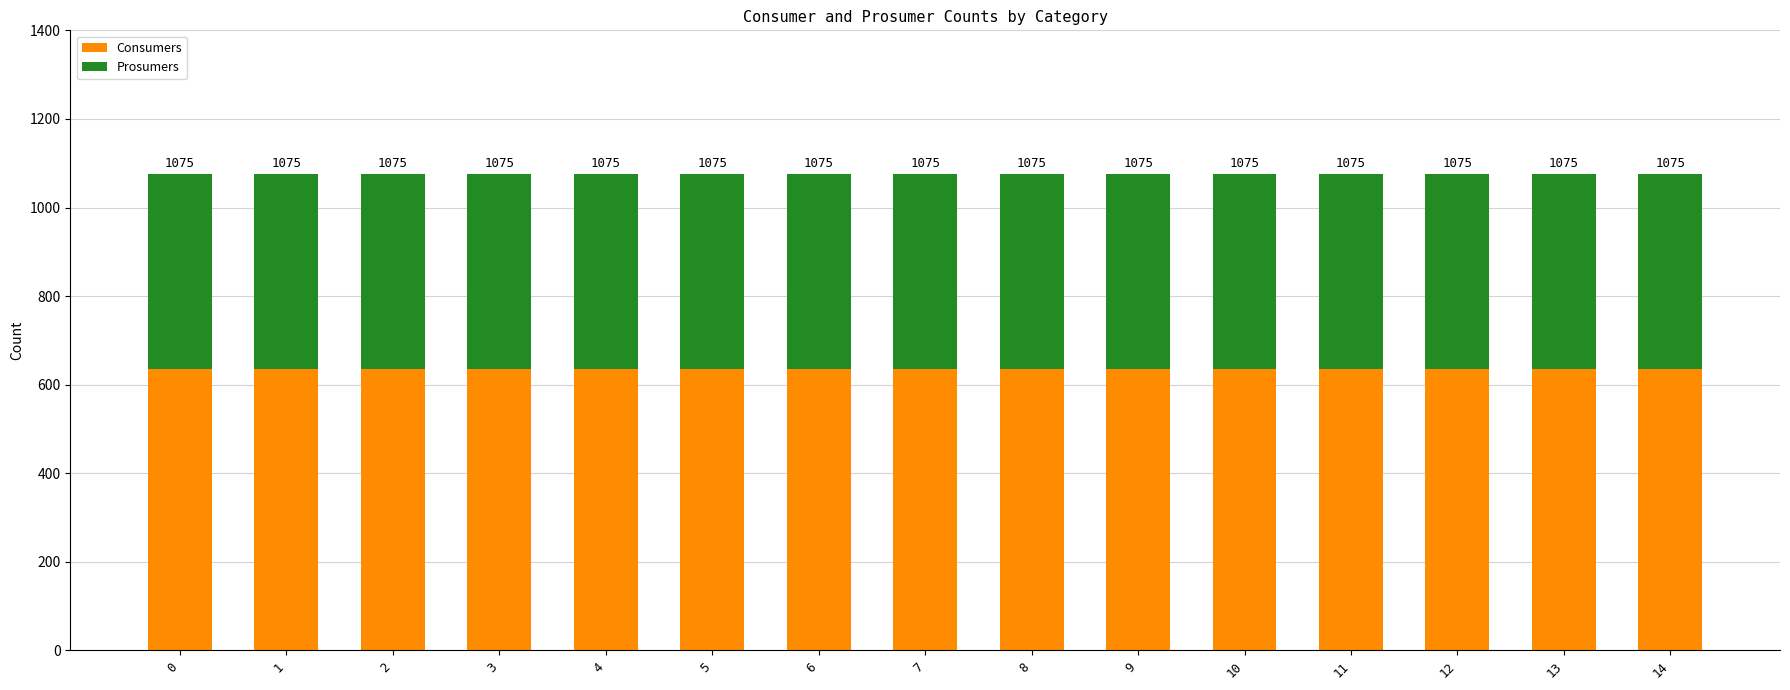

Rank the series at 2 from highest to lowest value.

Consumers, Prosumers